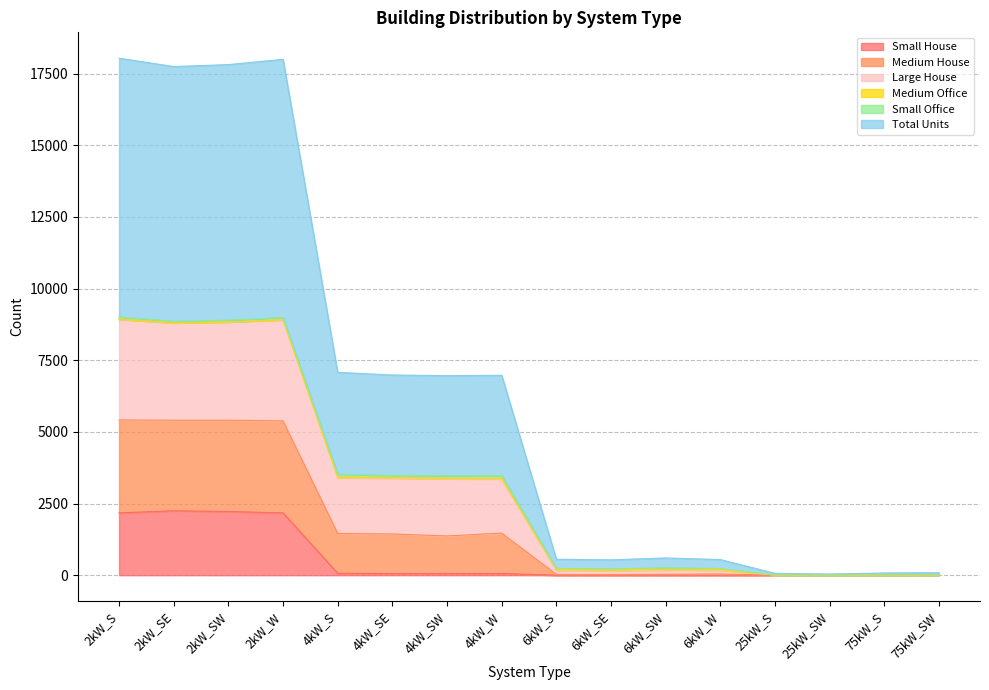

Does the chart have visible grid lines?

Yes